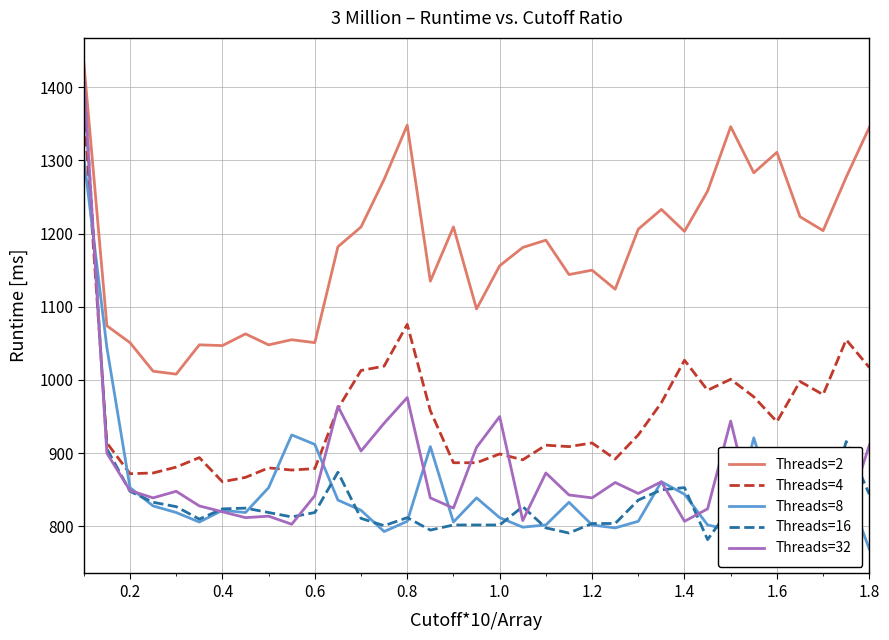

Which series ends up on top after the final intersection of Threads=4 and Threads=8?

Threads=4